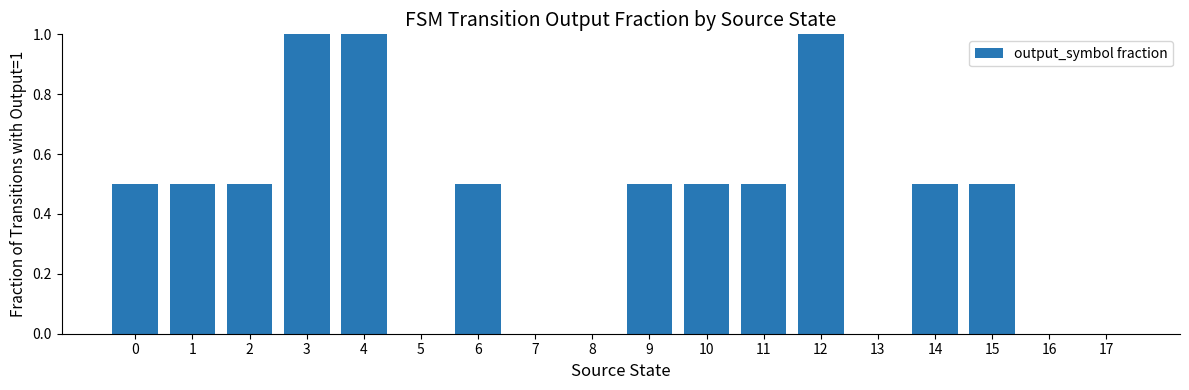

Between 4 and 14, which is larger?

4